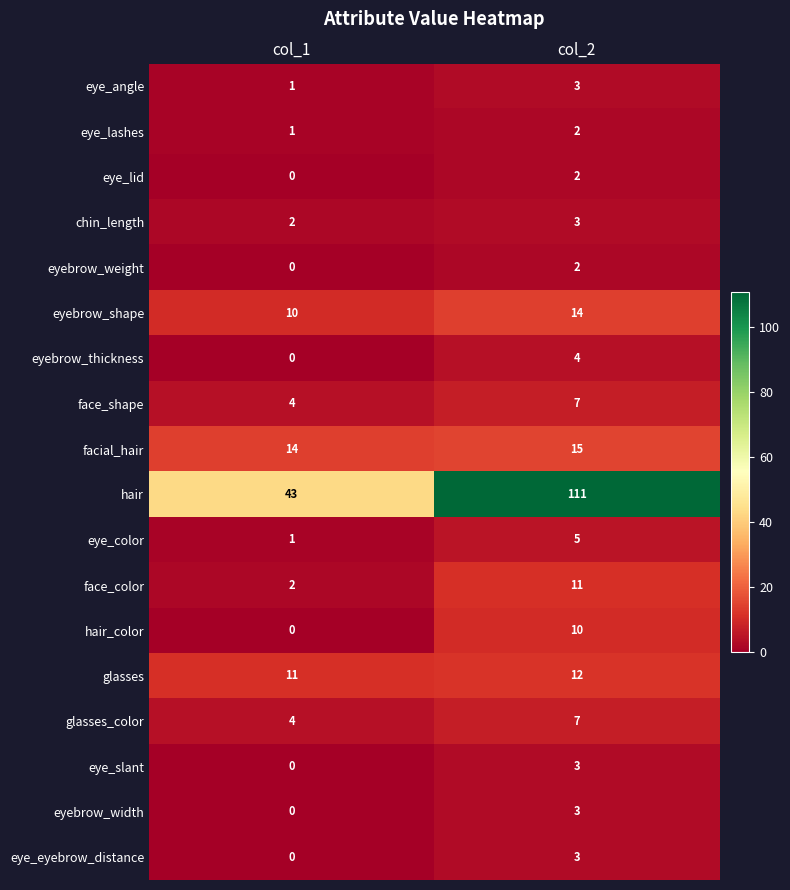

Which category has the lowest value across all series?

col_1